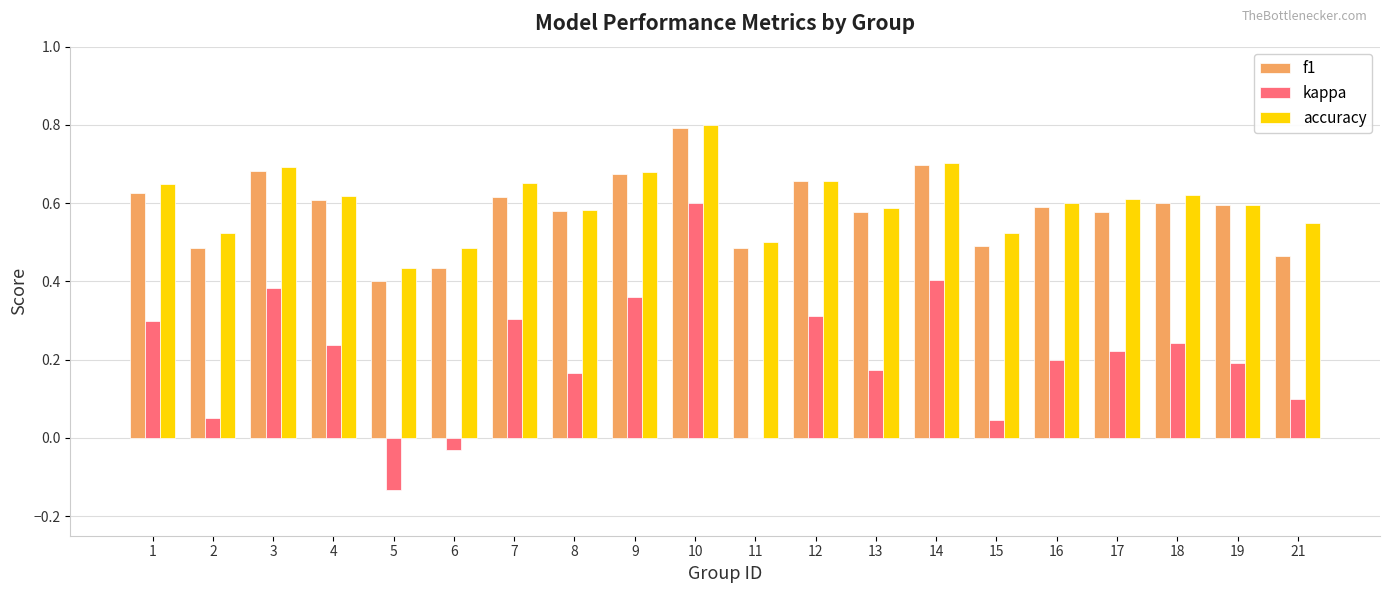

Is the value of f1 at 21 greater than the value of accuracy at 2?

No